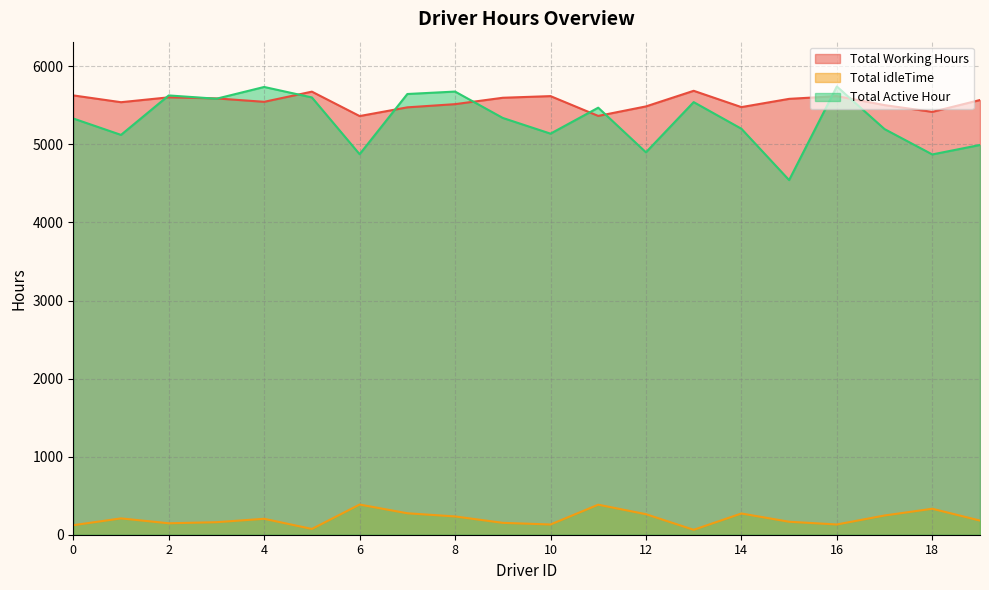

Rank the series at 15 from highest to lowest value.

Total Working Hours, Total Active Hour, Total idleTime